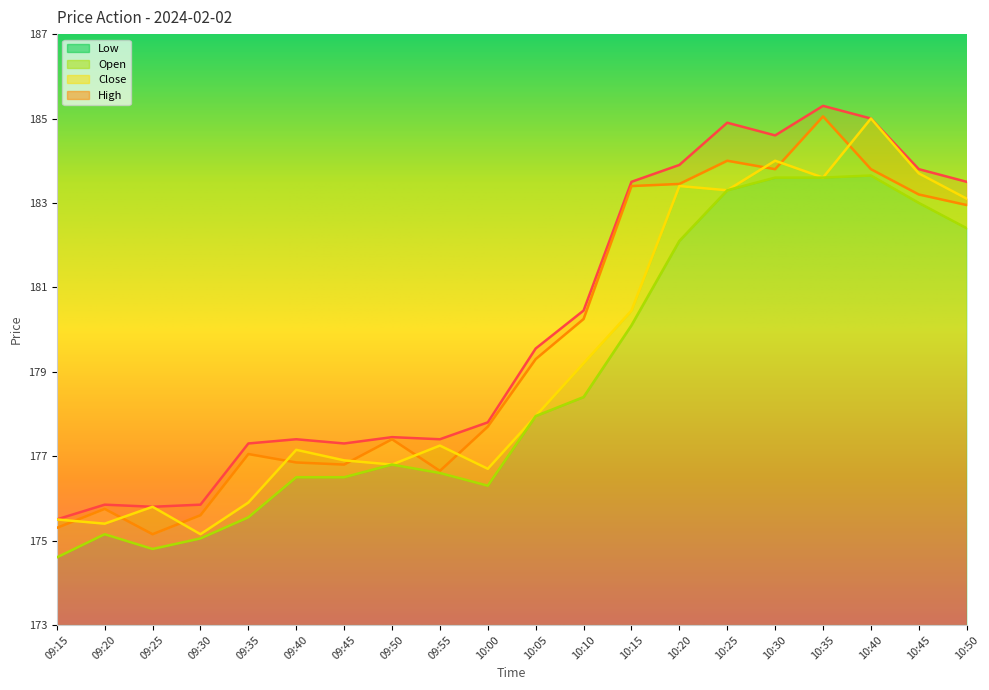

True or false: Open and Low intersect in this chart.

False